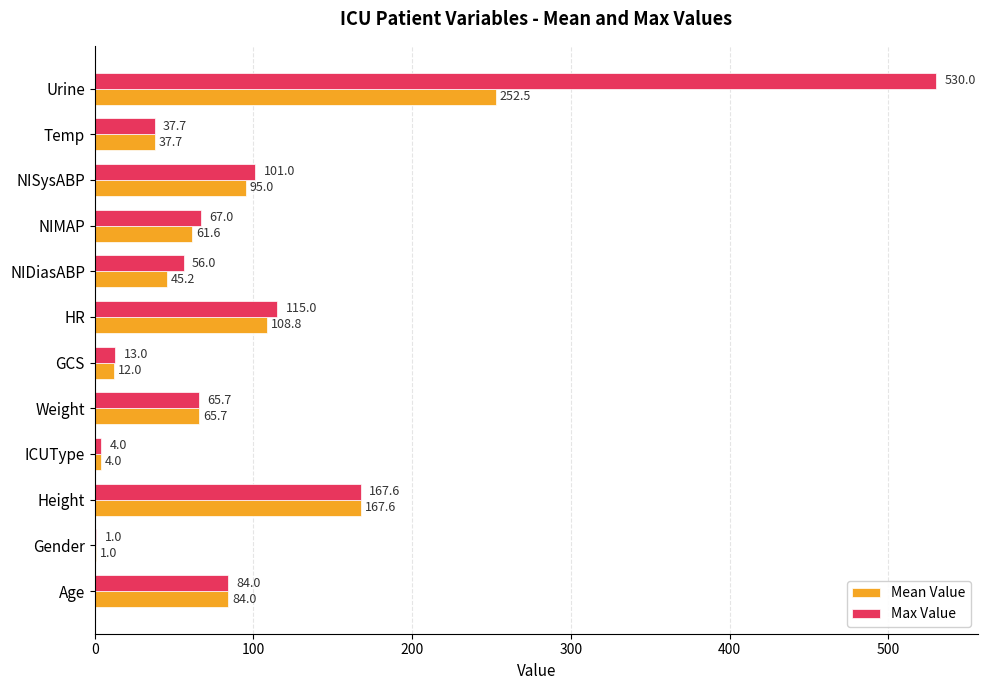

True or false: Max Value has a value of 11.5 at Temp.

False